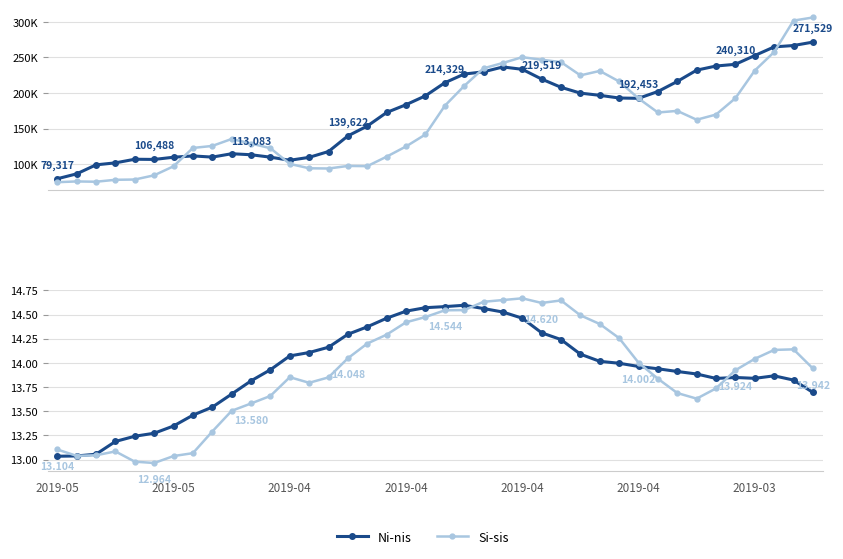

How many interior local peaks does the Ni-nis series have?

3